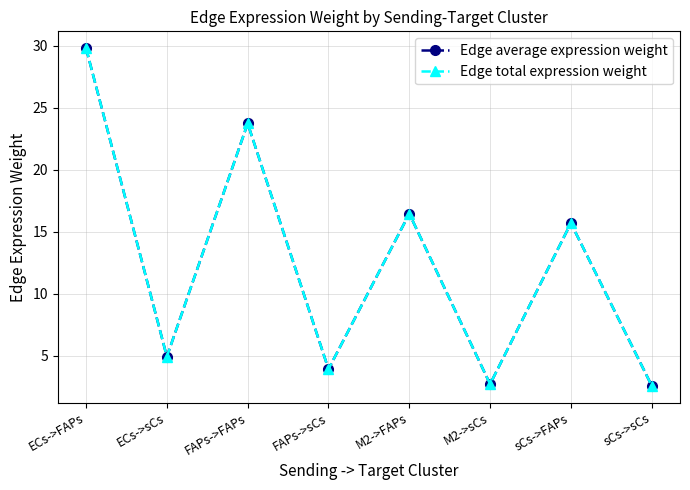

List the labels in order of Edge average expression weight value, largest first.

ECs->FAPs, FAPs->FAPs, M2->FAPs, sCs->FAPs, ECs->sCs, FAPs->sCs, M2->sCs, sCs->sCs